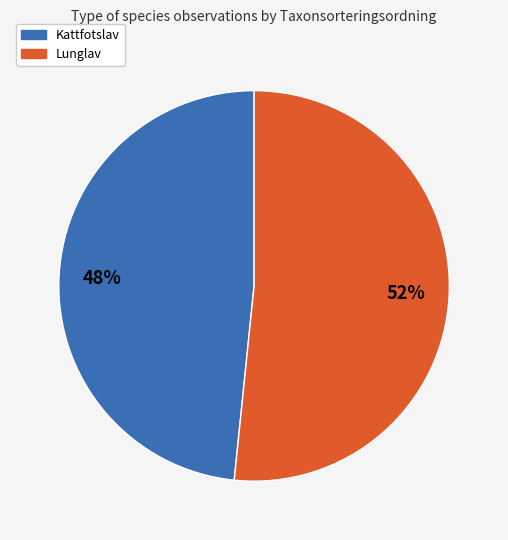

Approximately how many times larger is the value at Lunglav compared to Kattfotslav?

1.1